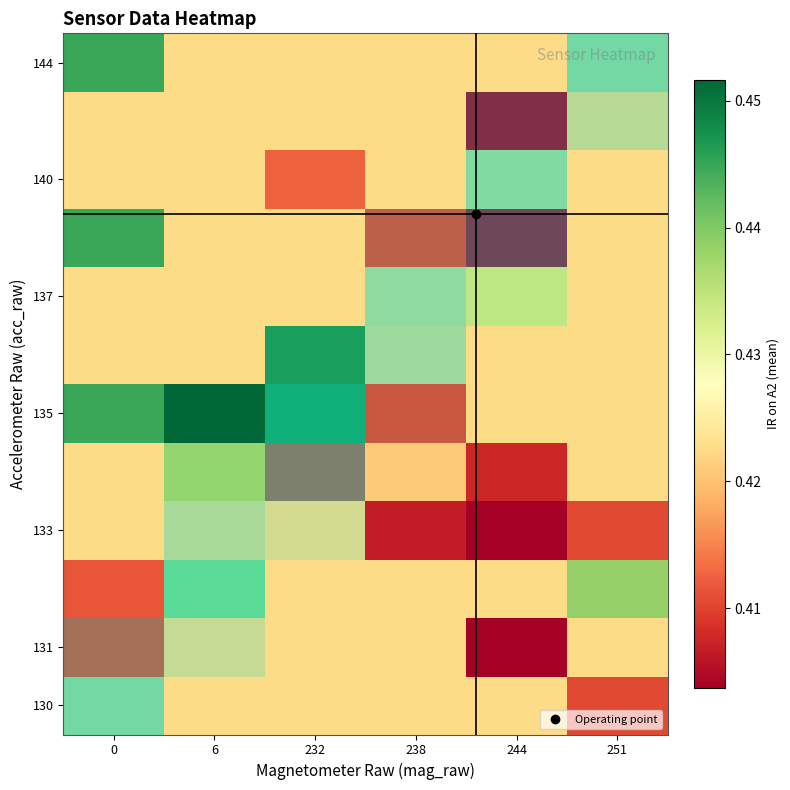

Between 238 and 6, which is larger?

238